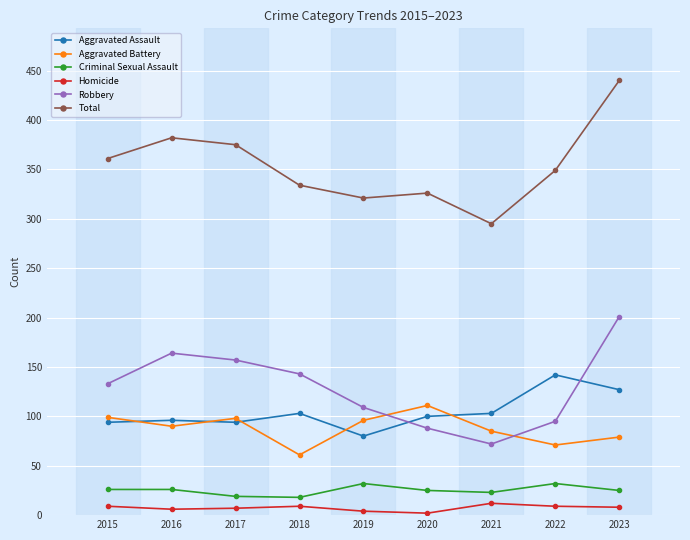

Between 2017 and 2020, which series saw the biggest shift?

Robbery